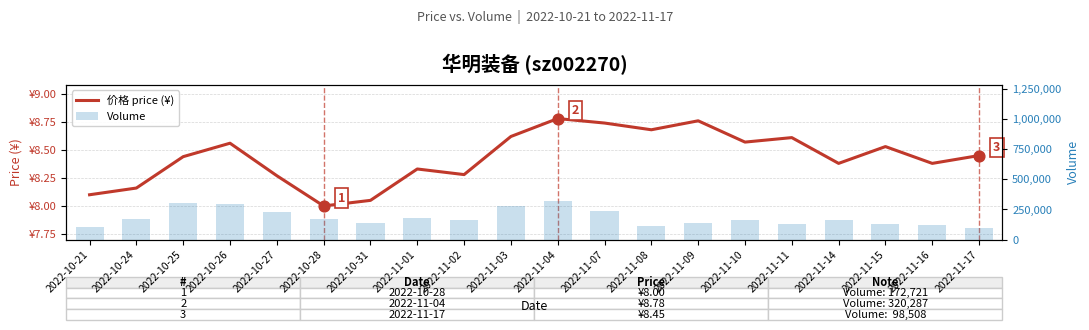

Which series has the largest Y range (max minus min)?

Volume